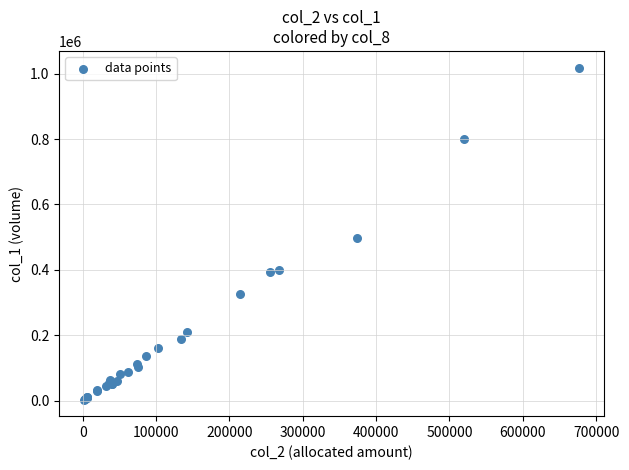

What Y value in the scatter plot is closest to 511000?

498000